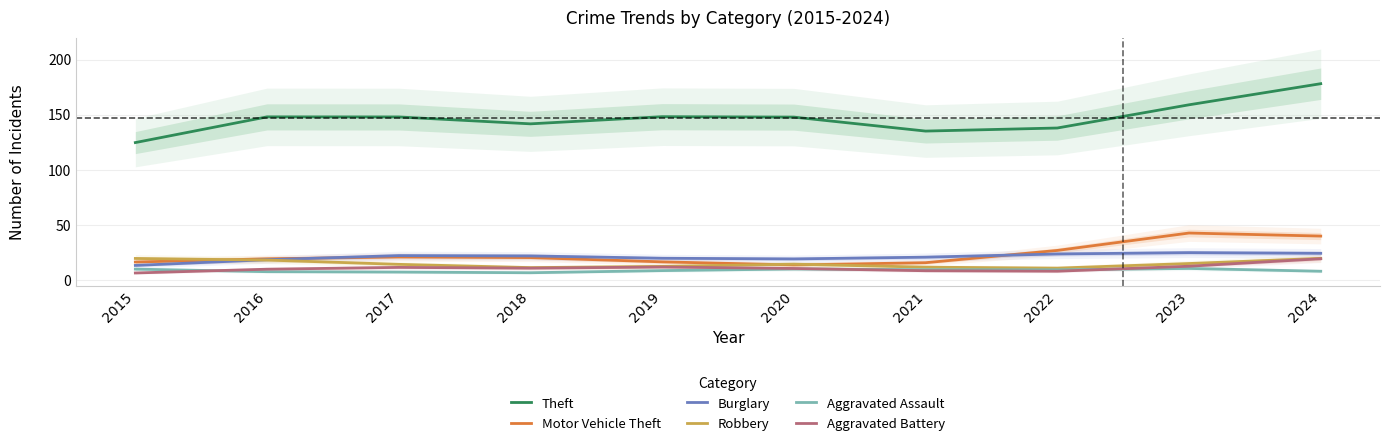

Between which two adjacent categories do Motor Vehicle Theft and Robbery first intersect?

2015 and 2016